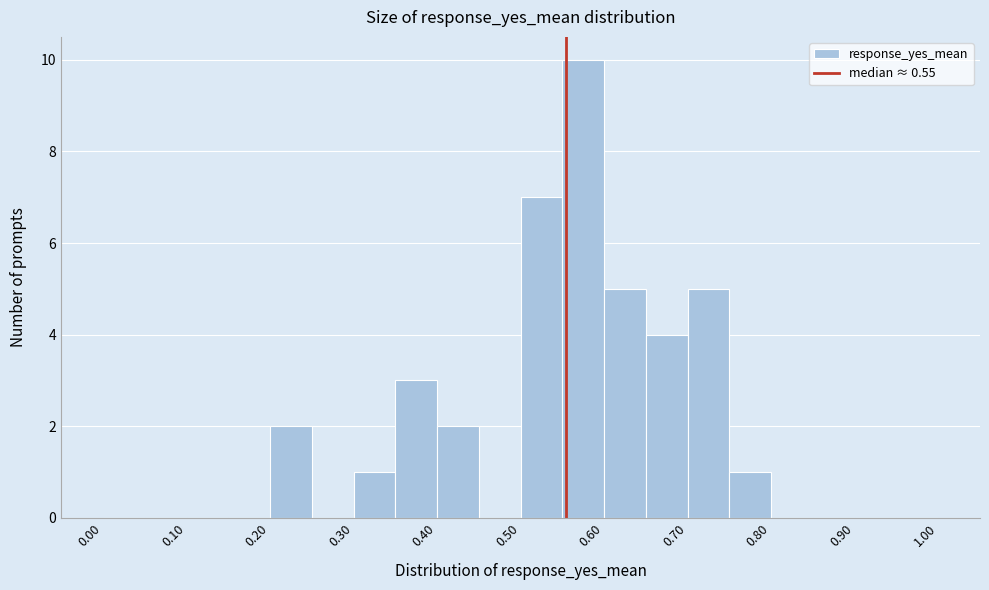

What is the height of the bar covering 0.65 to 0.70 on the x-axis? The values are not printed on the chart, so give them approximately, as read against the axis.

4